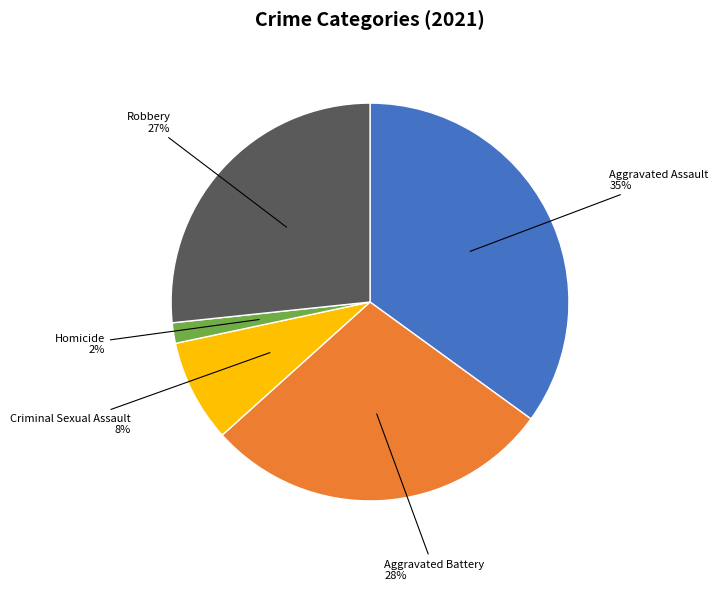

What percentage is the Aggravated Assault slice, to the nearest percent?

35%